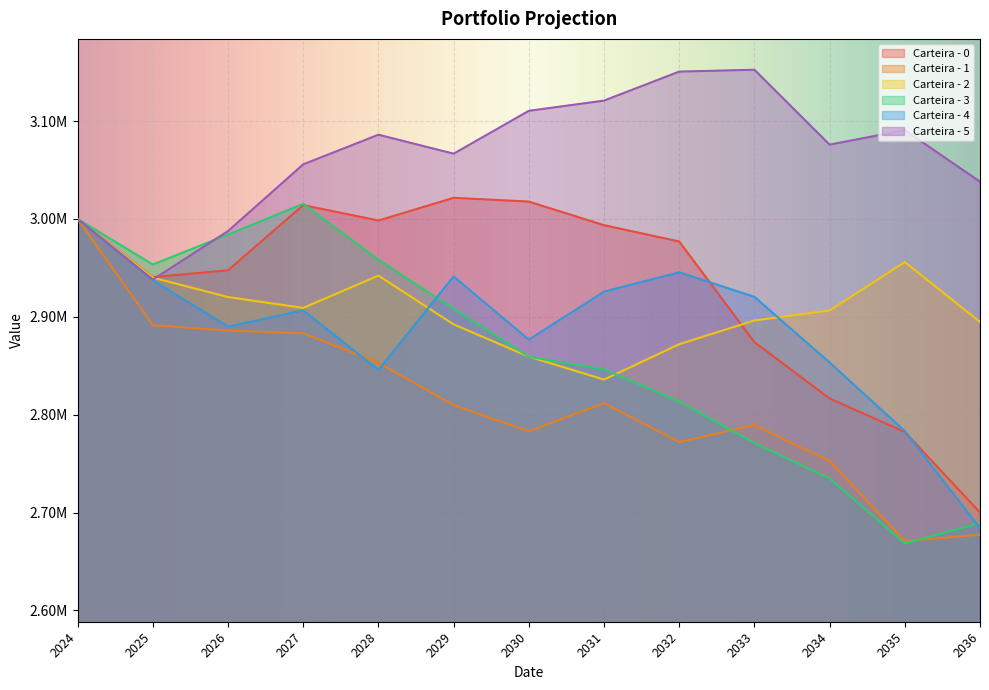

What is the label of the 9th point from the right?

2028-12-31